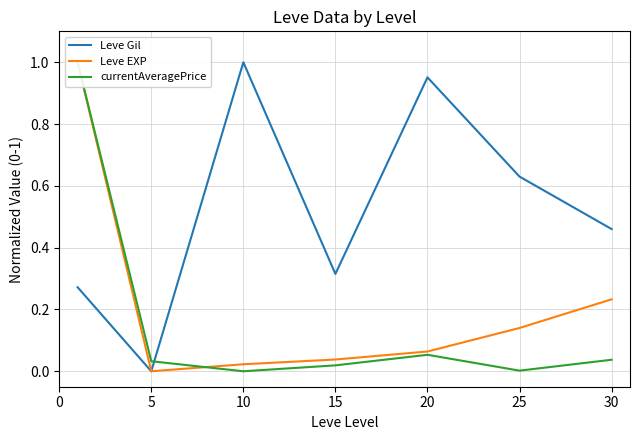

True or false: Leve Gil and Leve EXP intersect in this chart.

False